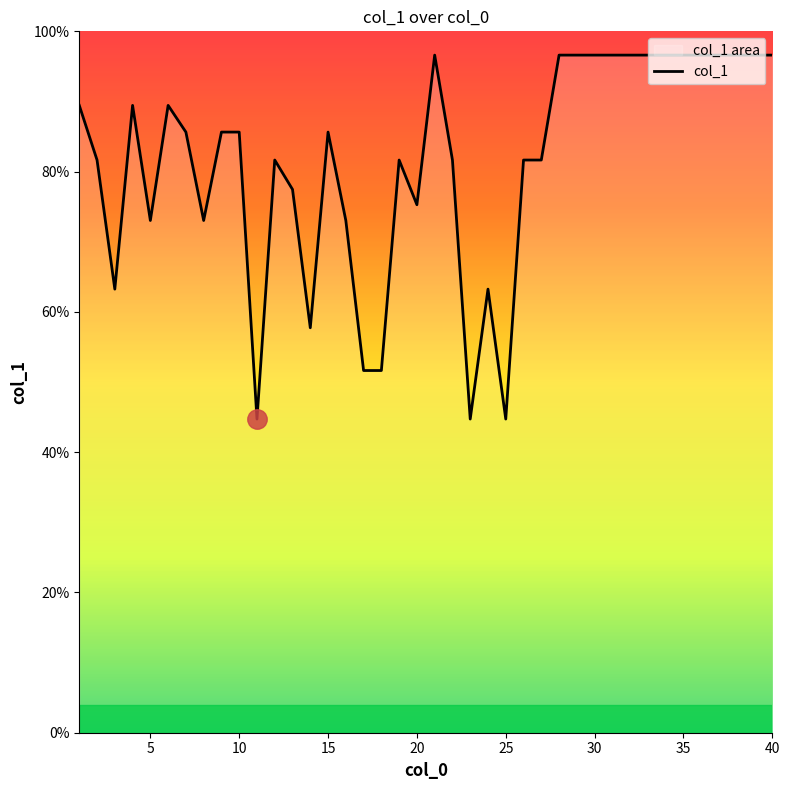

Does the chart display data point markers on the line(s)?

No